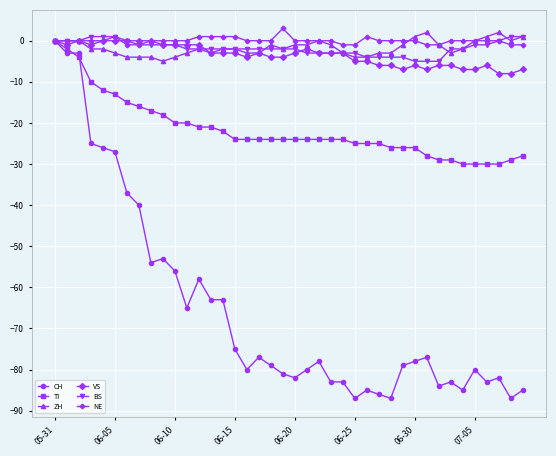

What is the minimum value for BS?

-5